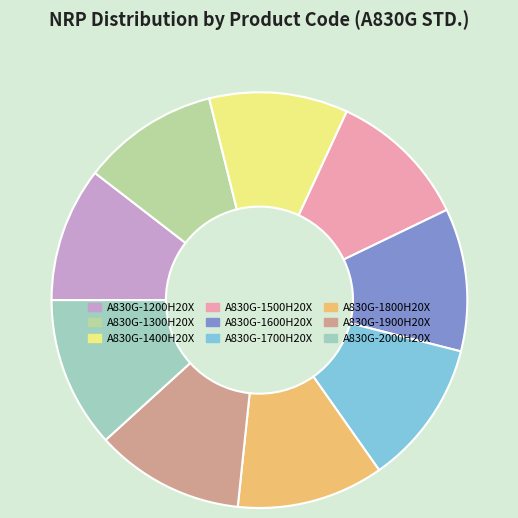

Is there a majority slice in this chart?

No